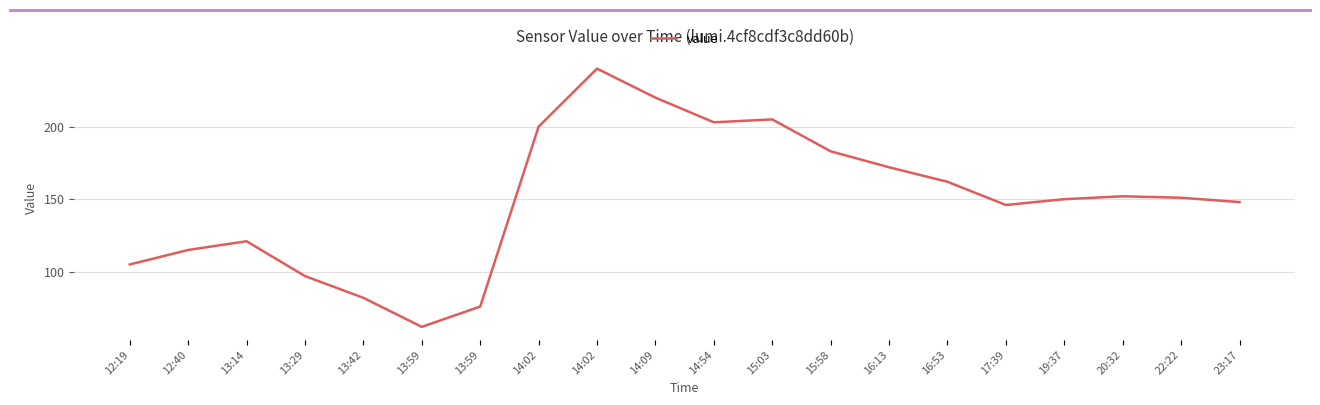

Reading left to right, list all the values displayed in this chart.

12:19=105	12:40=115	13:14=121	13:29=97	13:42=82	13:59=62	13:59=76	14:02=200	14:02=240	14:09=220	14:54=203	15:03=205	15:58=183	16:13=172	16:53=162	17:39=146	19:37=150	20:32=152	22:22=151	23:17=148